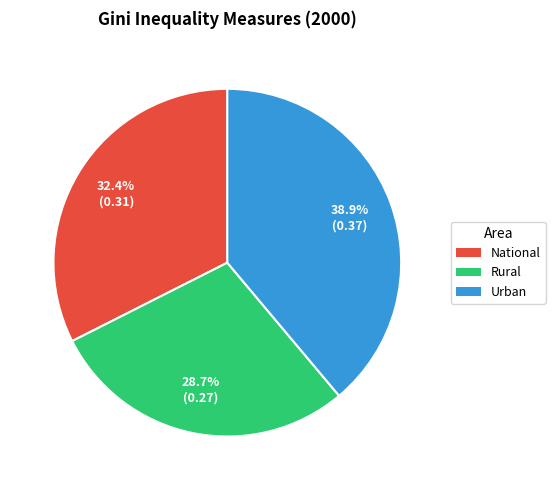

Count the number of slices in the pie.

3